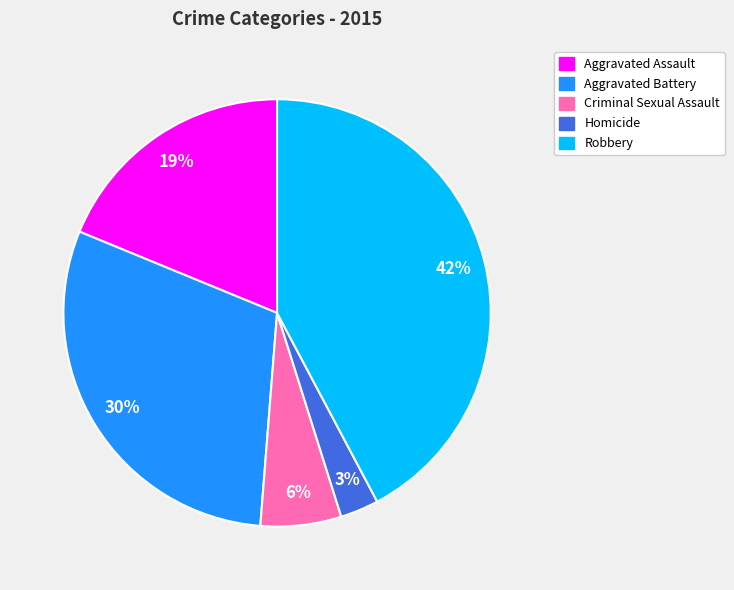

Do Robbery and Criminal Sexual Assault together represent more than half of the pie?

No